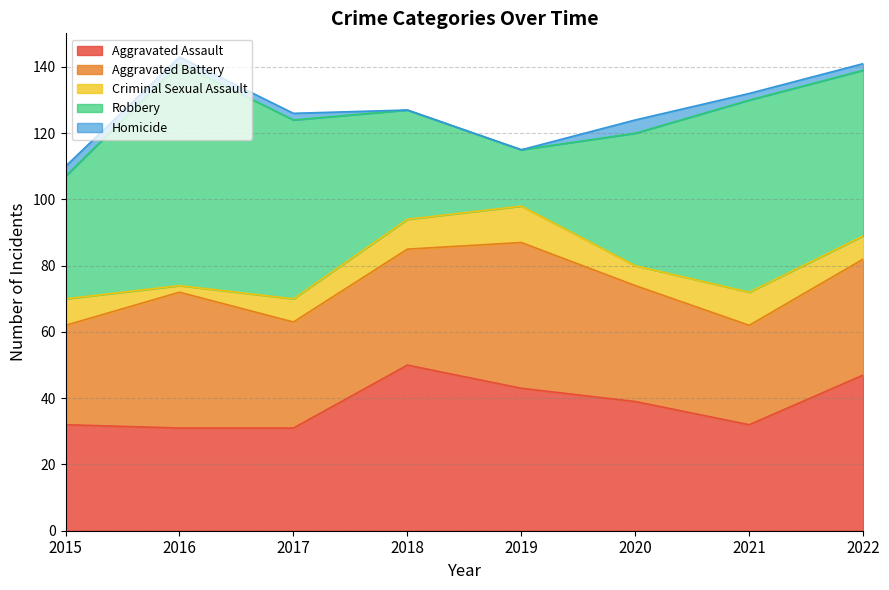

How many data points does each series have?

8